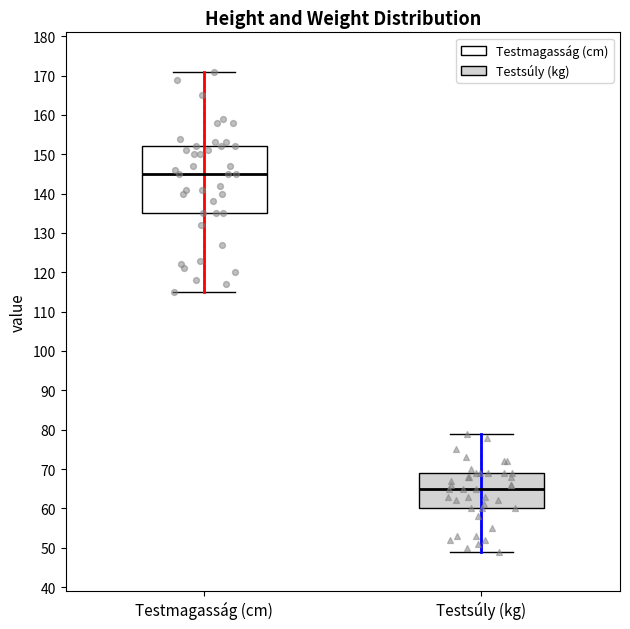

Which box's median line is the highest?

Testmagasság (cm)